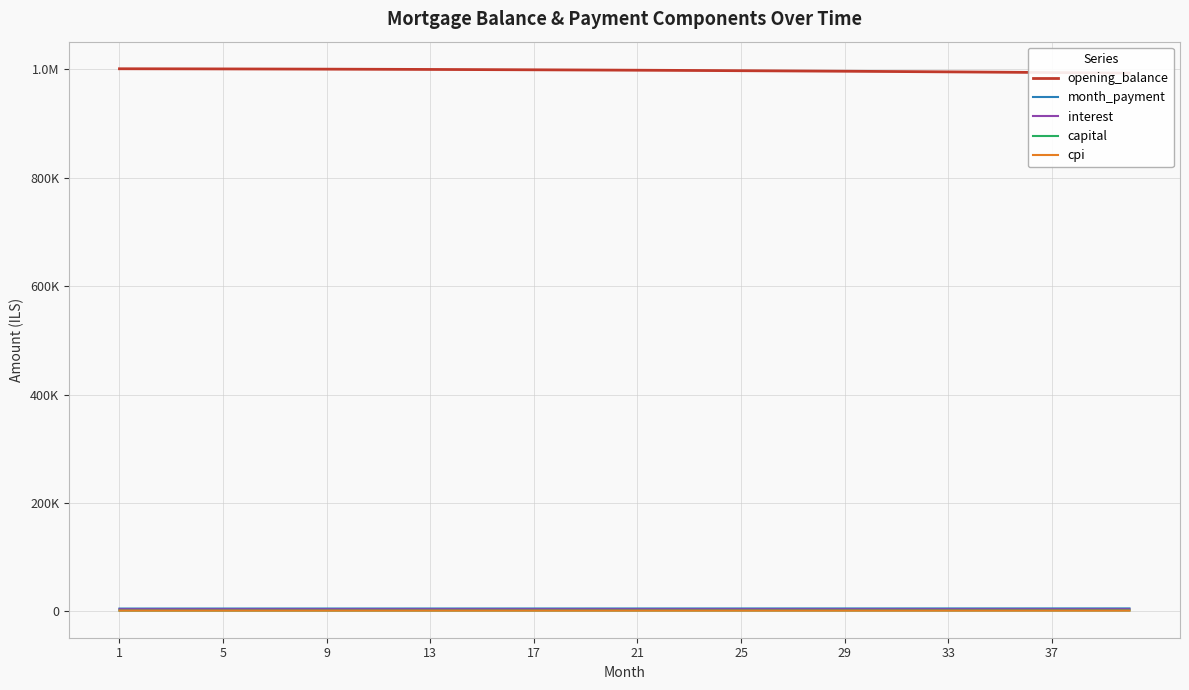

What are all the series names shown in the legend?

opening_balance, month_payment, interest, capital, cpi